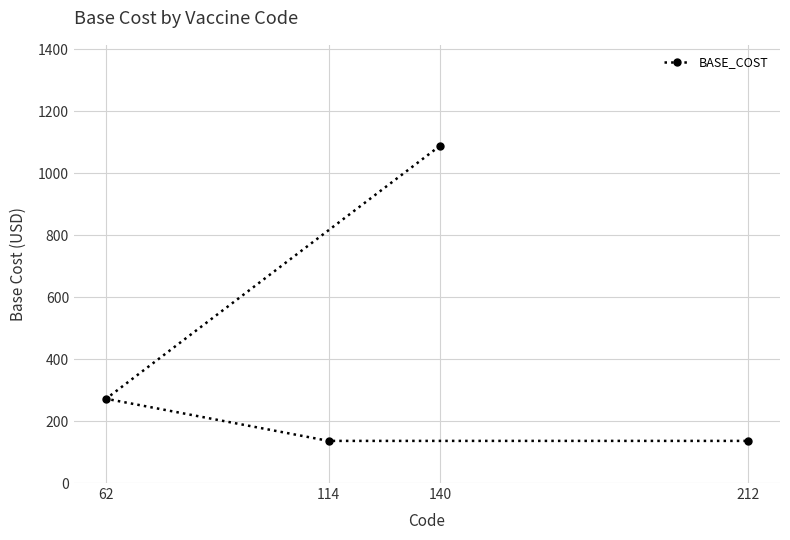

Rank the categories by value from lowest to highest.

114, 212, 62, 140